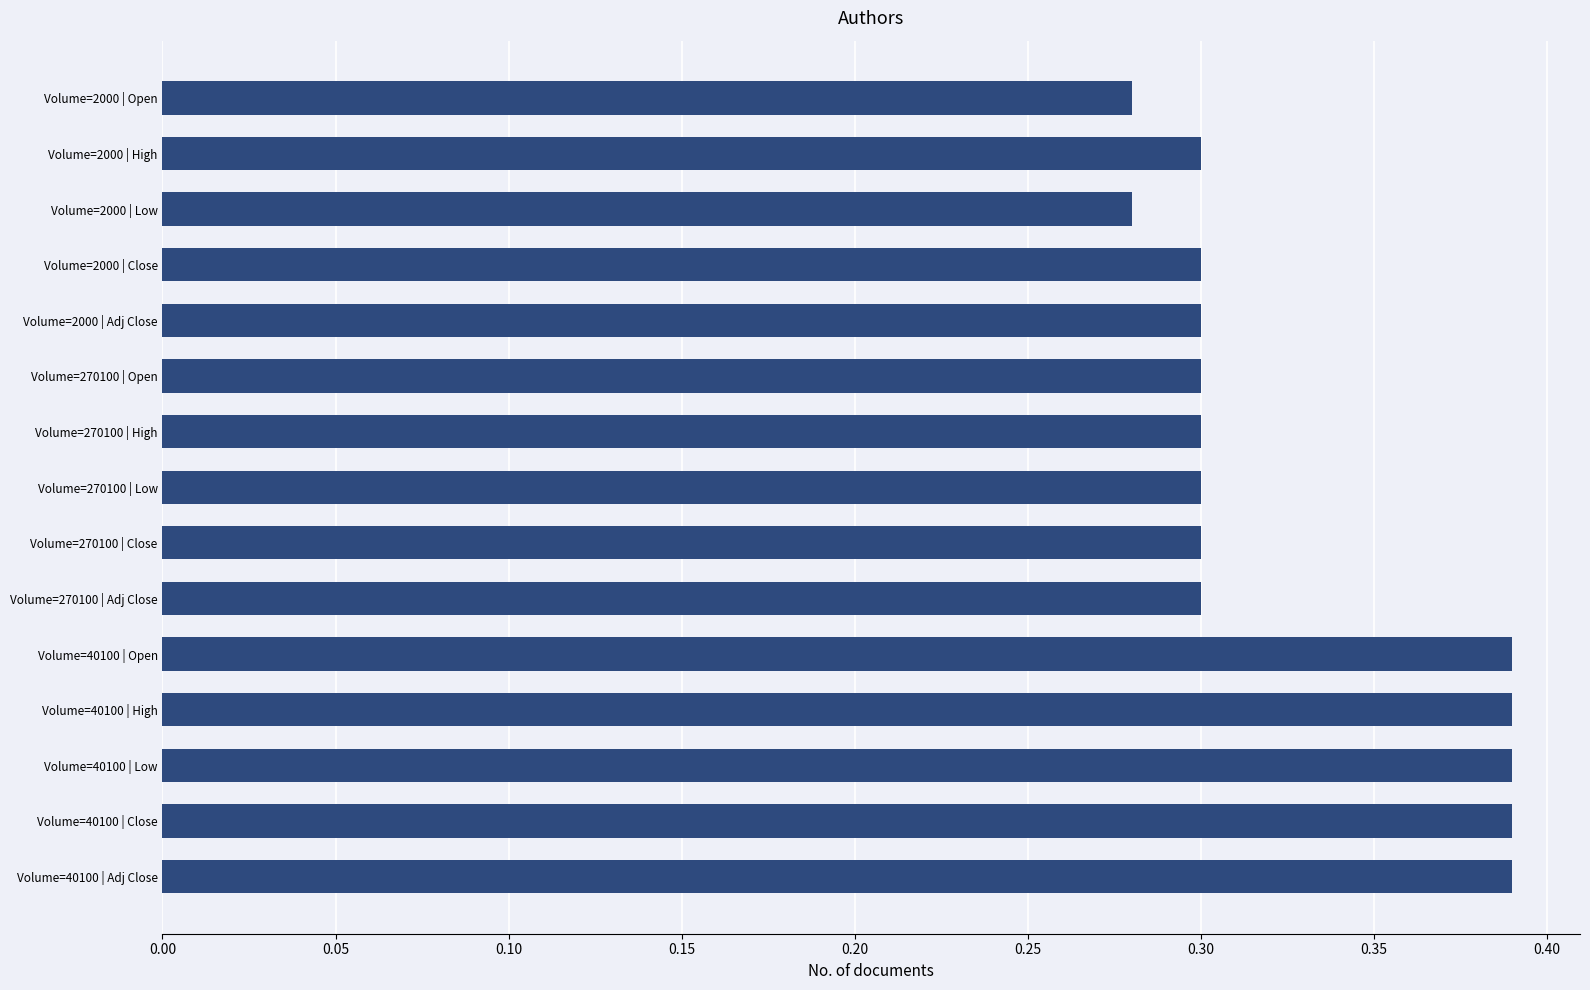

Count the number of data series in this chart.

1